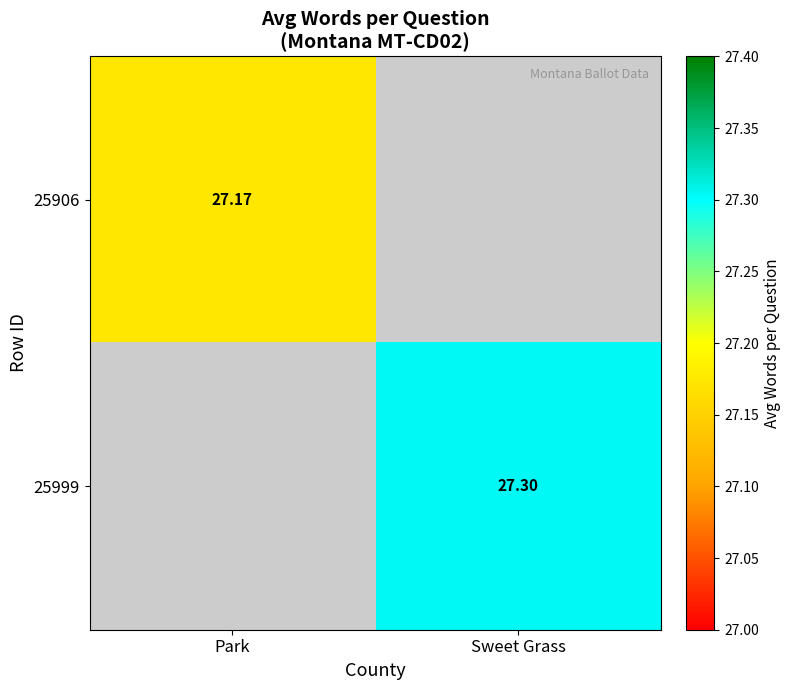

Is the value of 25999 at Park greater than the value of 25906 at Park?

No